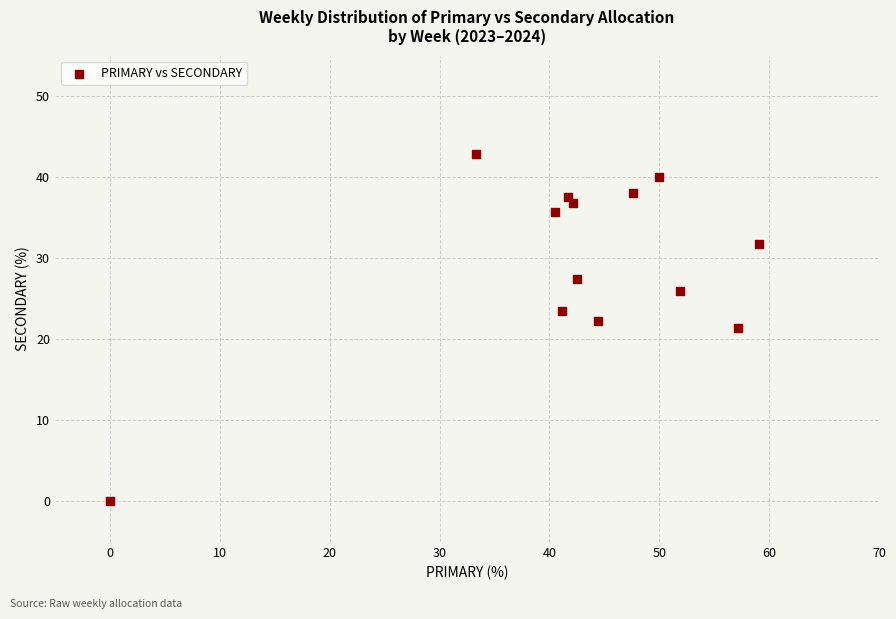

What is the range of Y values (max minus min)?

42.9